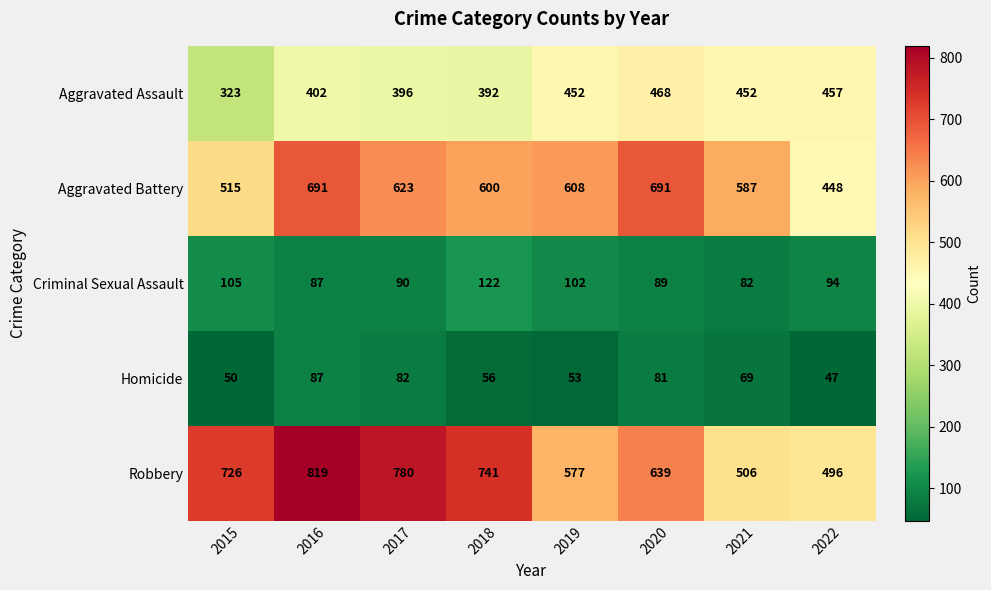

How many values in the Homicide series are below 69?

4